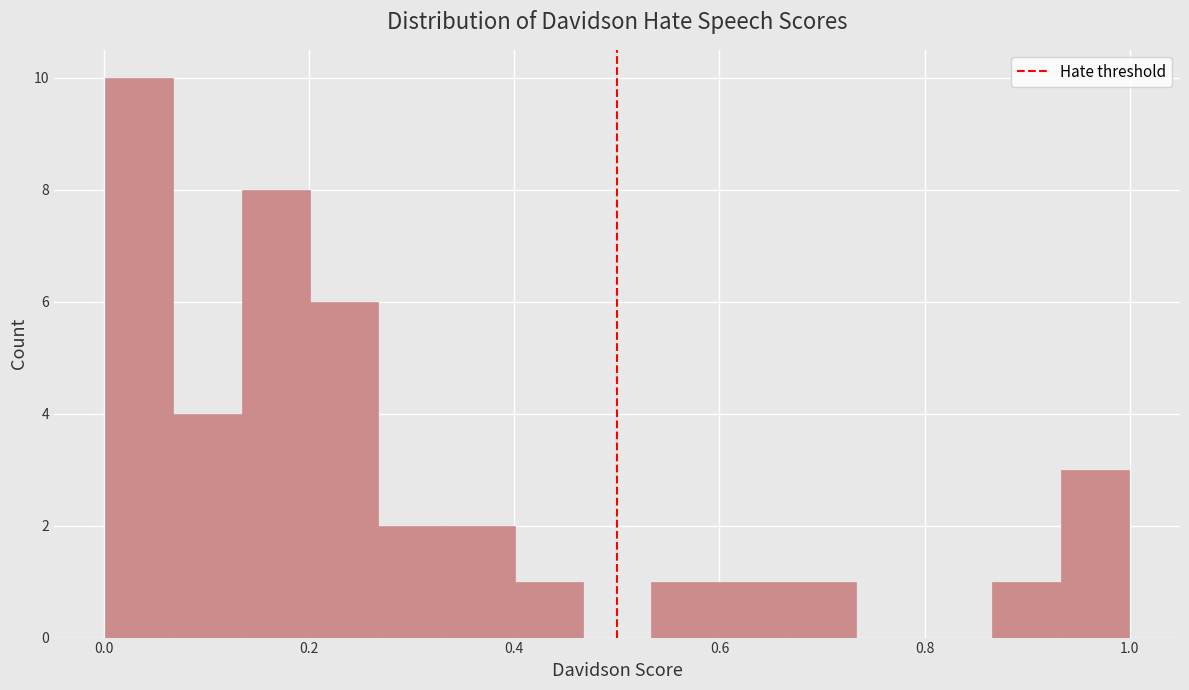

Around what value on the x-axis is the tallest bar? Give the approximate position of its centre, as read against the axis.

0.04